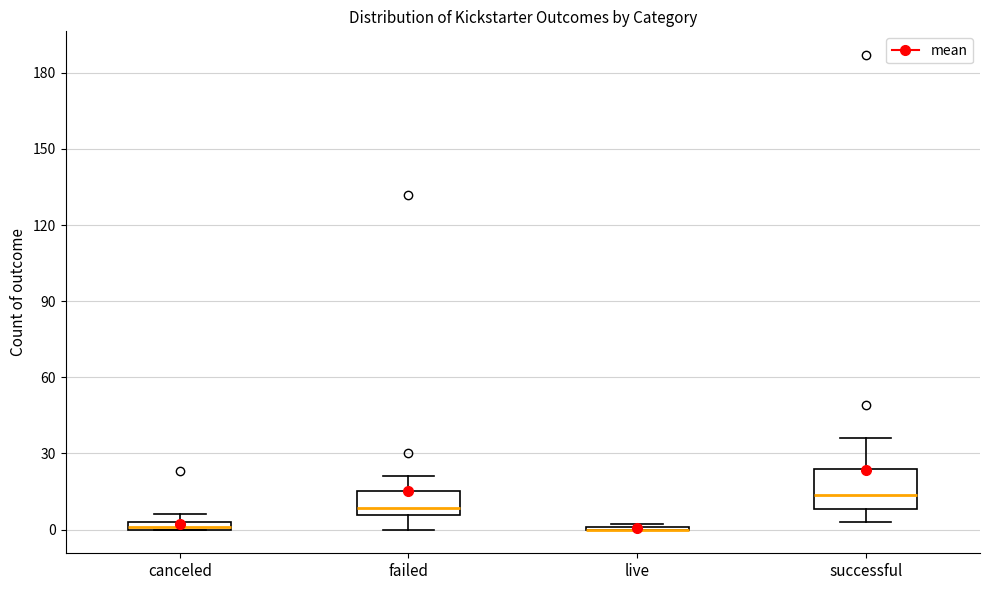

Where is the lower edge of the box for failed on the y-axis? The values are not printed on the chart, so give them approximately, as read against the axis.

5